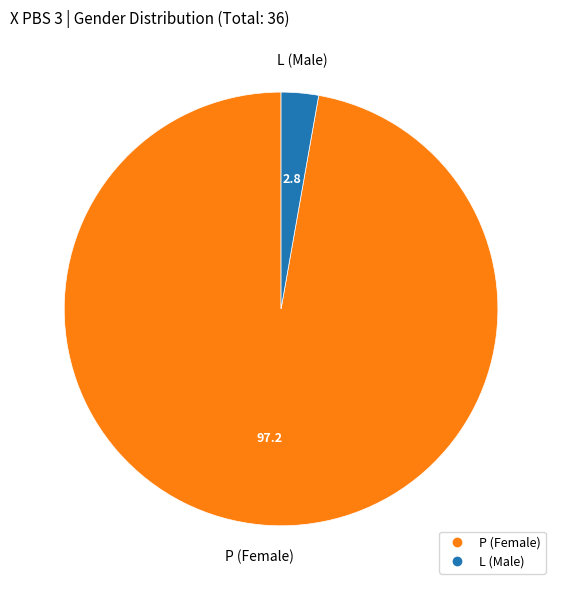

The L slice represents 16% of the pie. True or false?

False